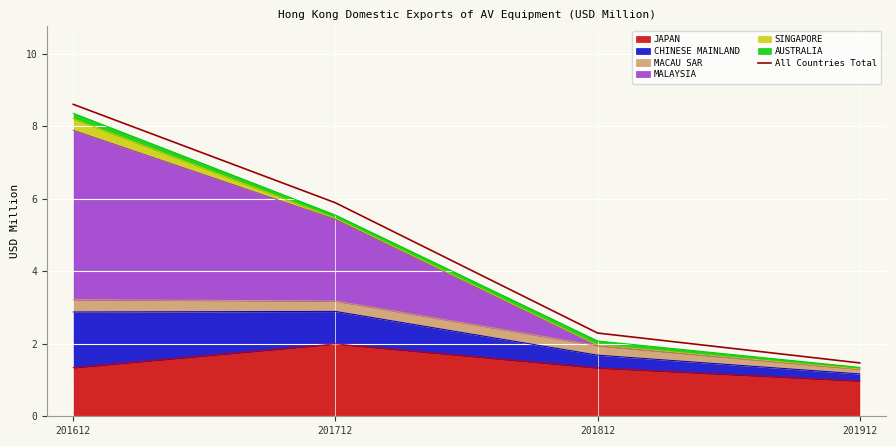

Reading left to right, what are all the values shown in this chart?

201612=8.6	201712=5.9	201812=2.3	201912=1.5